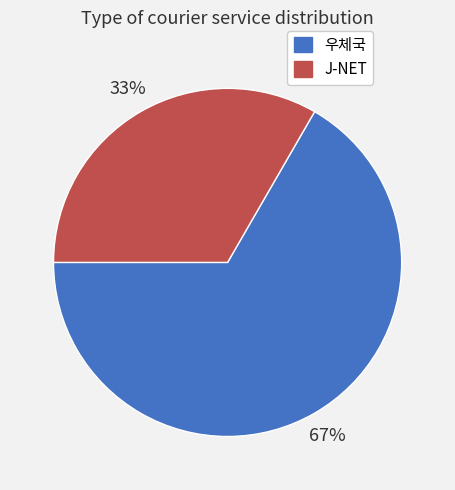

Which category has the biggest portion of the pie?

우체국